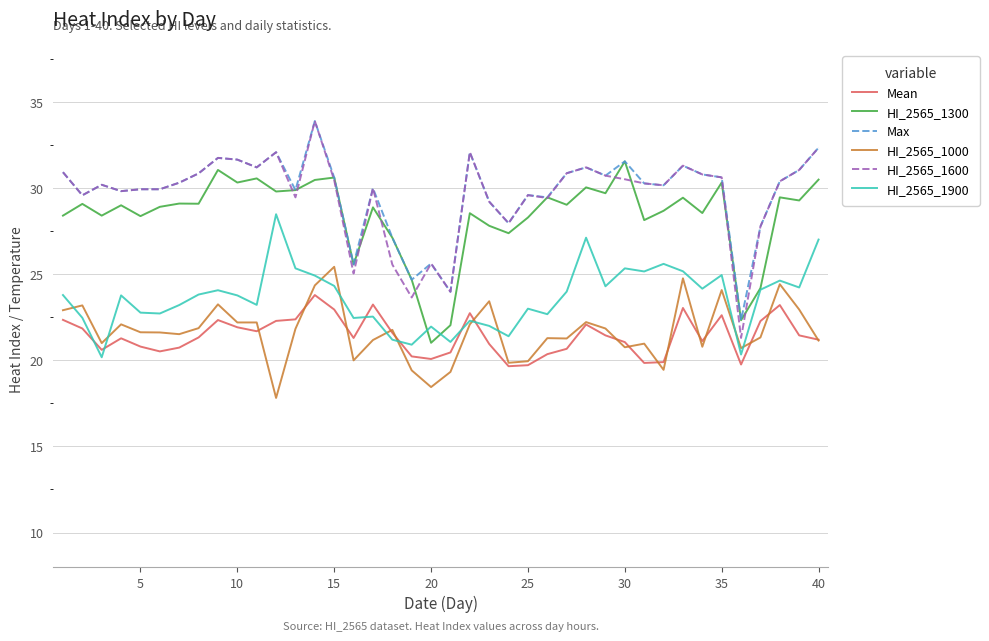

What is the maximum value shown in the chart?

33.9